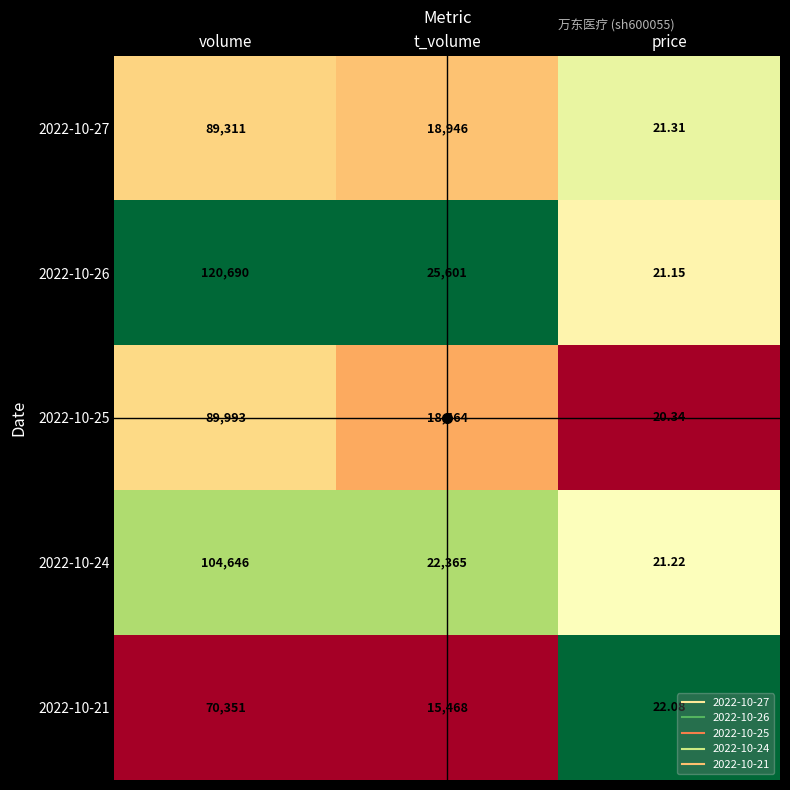

What is the greatest value displayed?

120690.0